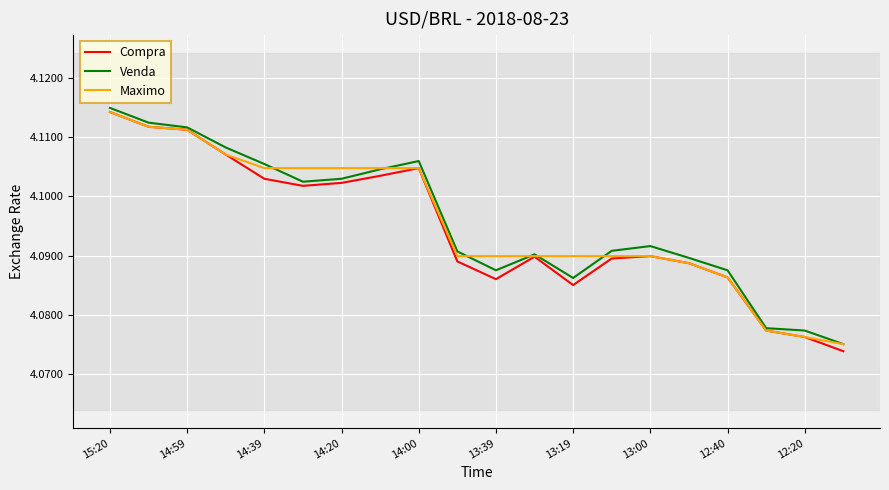

Reading left to right, extract all data points from this chart.

Compra: 4.1	4.1	4.1	4.1	4.1	4.1	4.1	4.1	4.1	4.1	4.1	4.1	4.1	4.1	4.1	4.1	4.1	4.1	4.1	4.1
Venda: 4.1	4.1	4.1	4.1	4.1	4.1	4.1	4.1	4.1	4.1	4.1	4.1	4.1	4.1	4.1	4.1	4.1	4.1	4.1	4.1
Maximo: 4.1	4.1	4.1	4.1	4.1	4.1	4.1	4.1	4.1	4.1	4.1	4.1	4.1	4.1	4.1	4.1	4.1	4.1	4.1	4.1